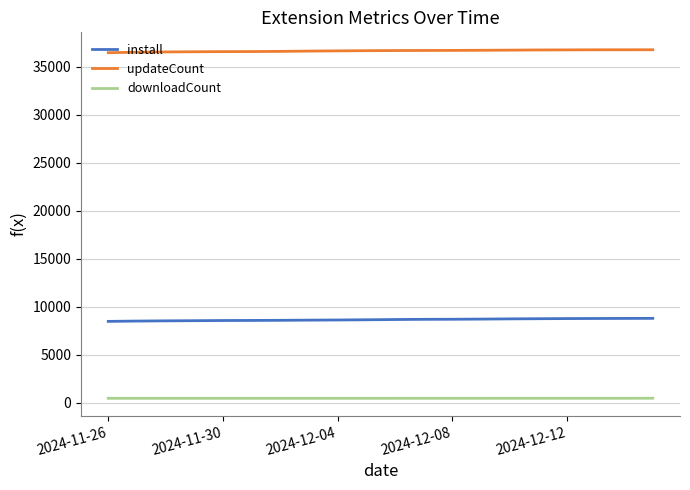

Rank the series by their average value, from highest to lowest.

updateCount, install, downloadCount